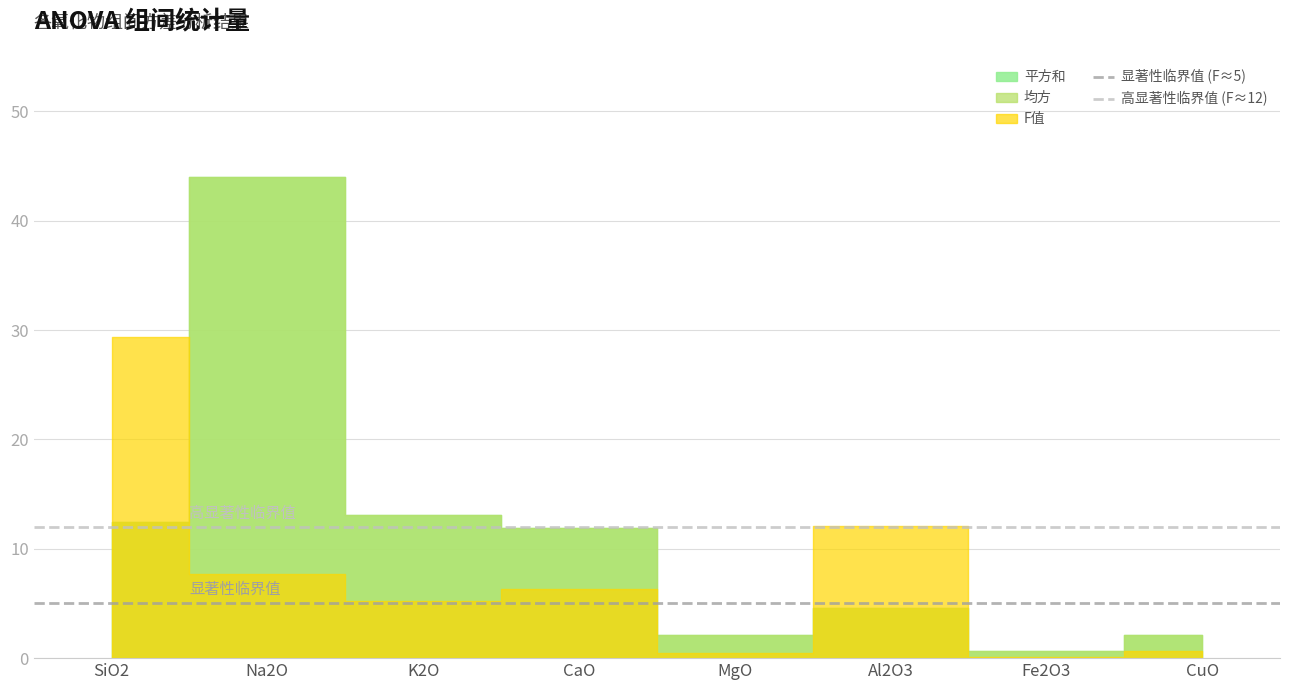

Which series has the largest total across all categories?

高显著性临界值 (F≈12)